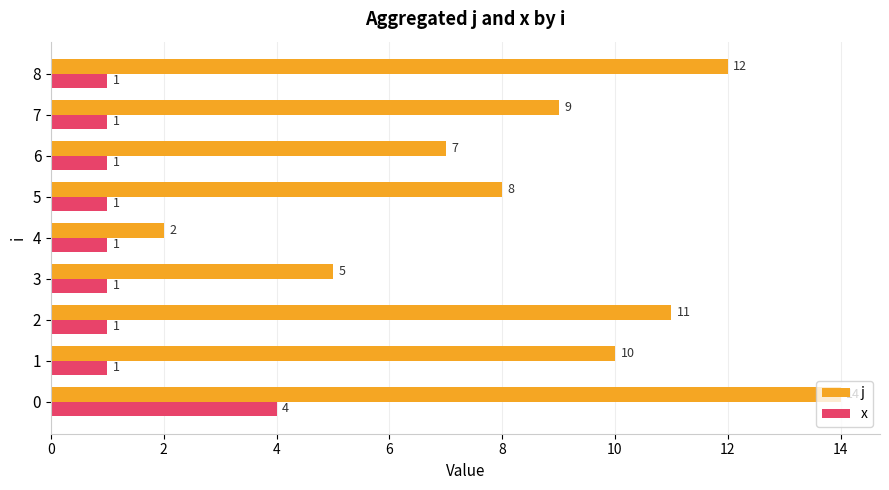

Where is j nearest to the value 8?

5